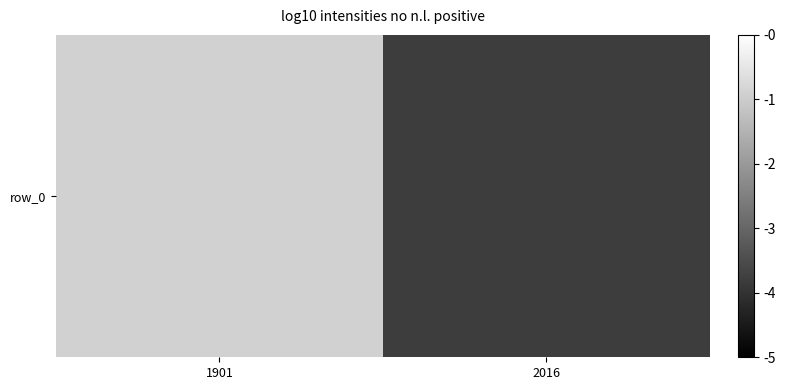

Reading right to left, extract all data points from this chart.

2016=3.8	1901=0.9